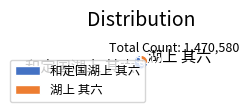

Is the sum of 湖上 其六 and 和定国湖上 其六 greater than half?

Yes